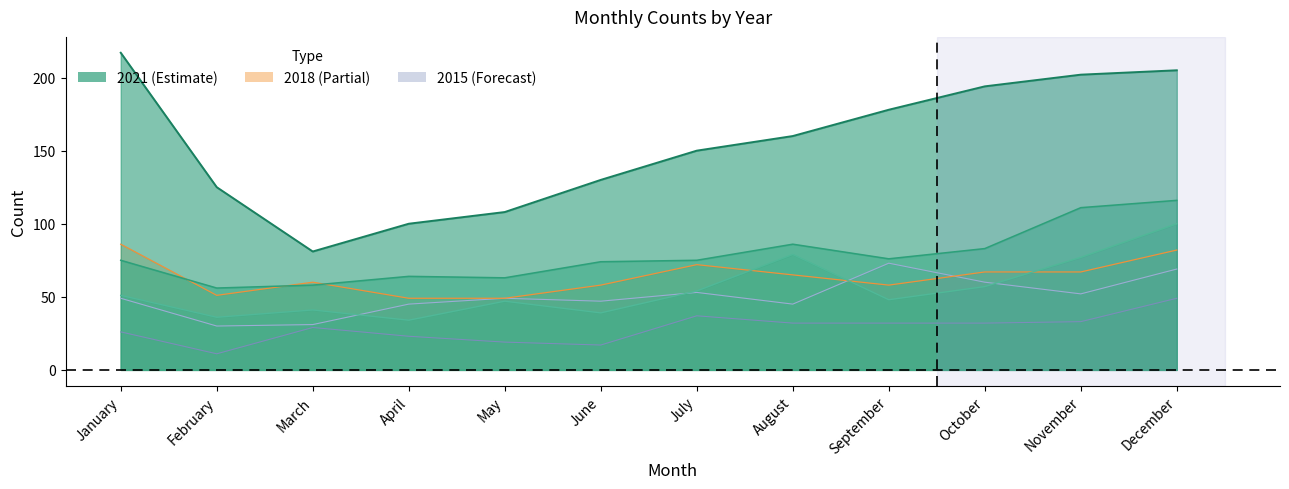

How many categories are shown in the chart?

12